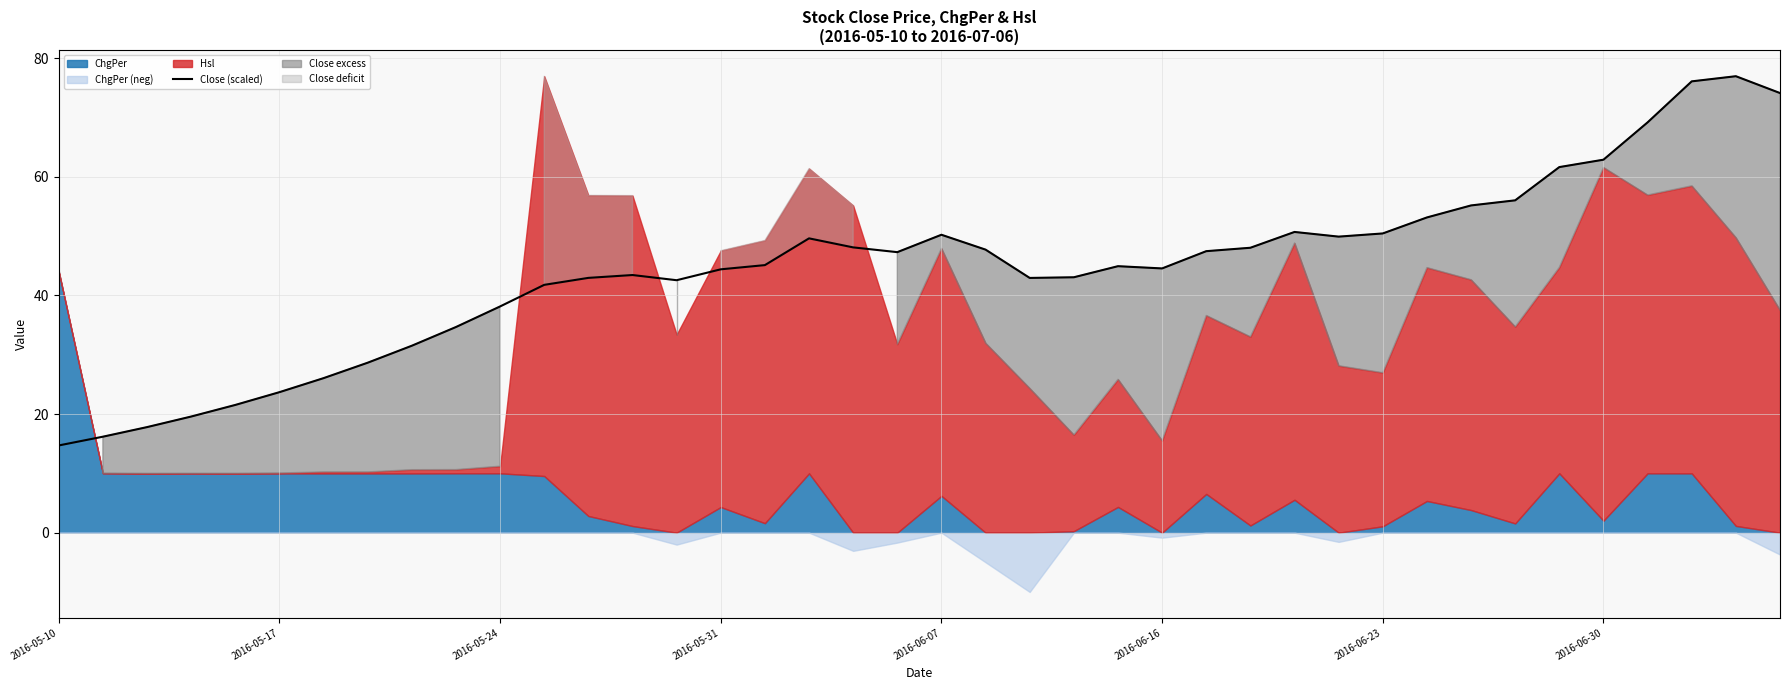

What is the lowest value of the Close (scaled) series?

14.7